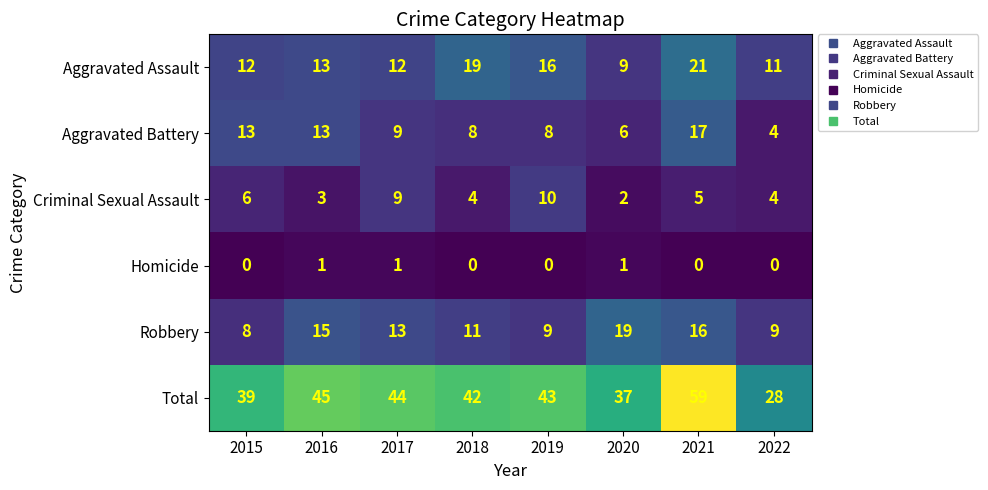

Count the number of categories in the chart.

8